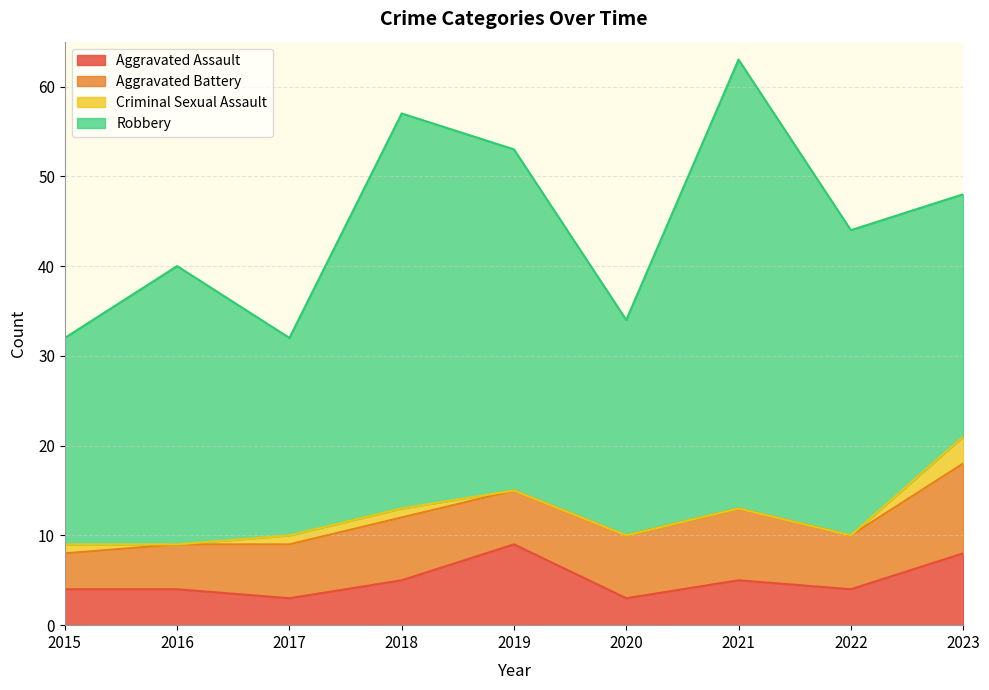

The value of Robbery at 2018 is 18. True or false?

False